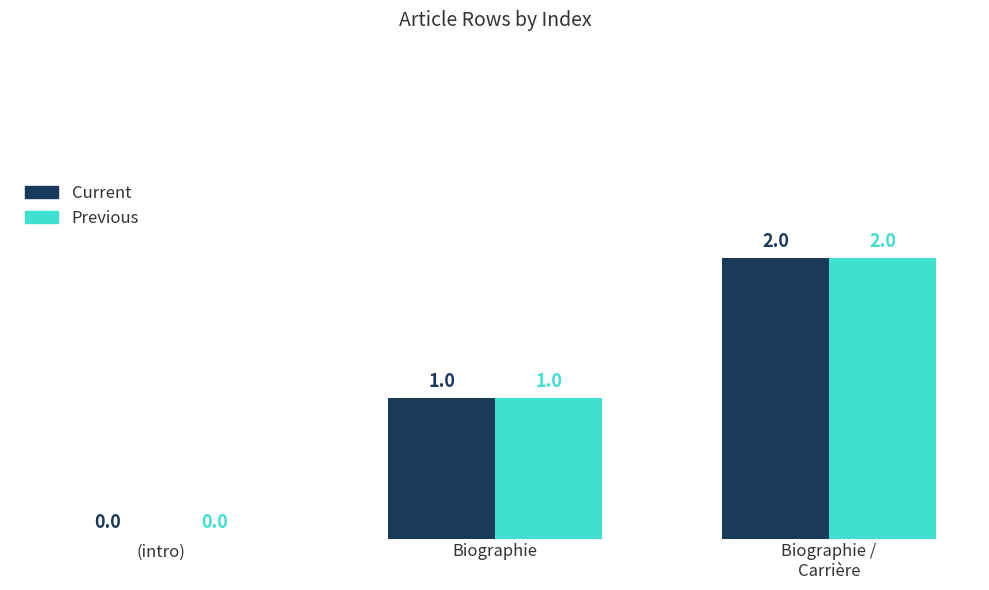

Does the chart contain stacked bars?

No